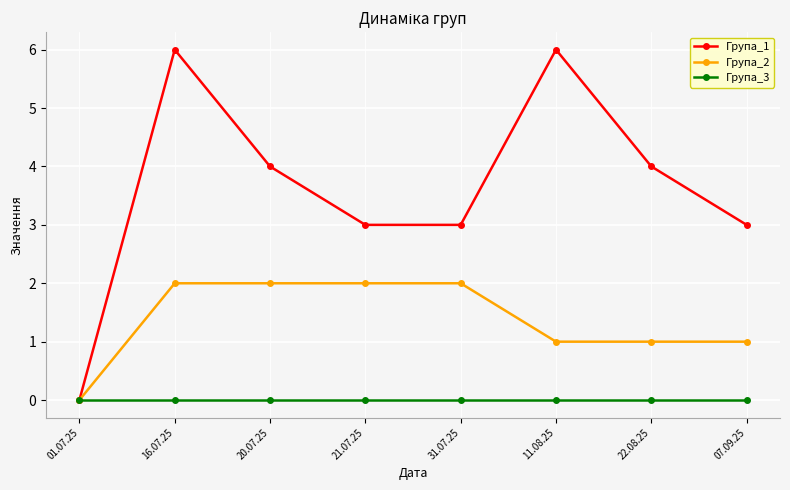

Rank the series by their average value, from highest to lowest.

Група_1, Група_2, Група_3